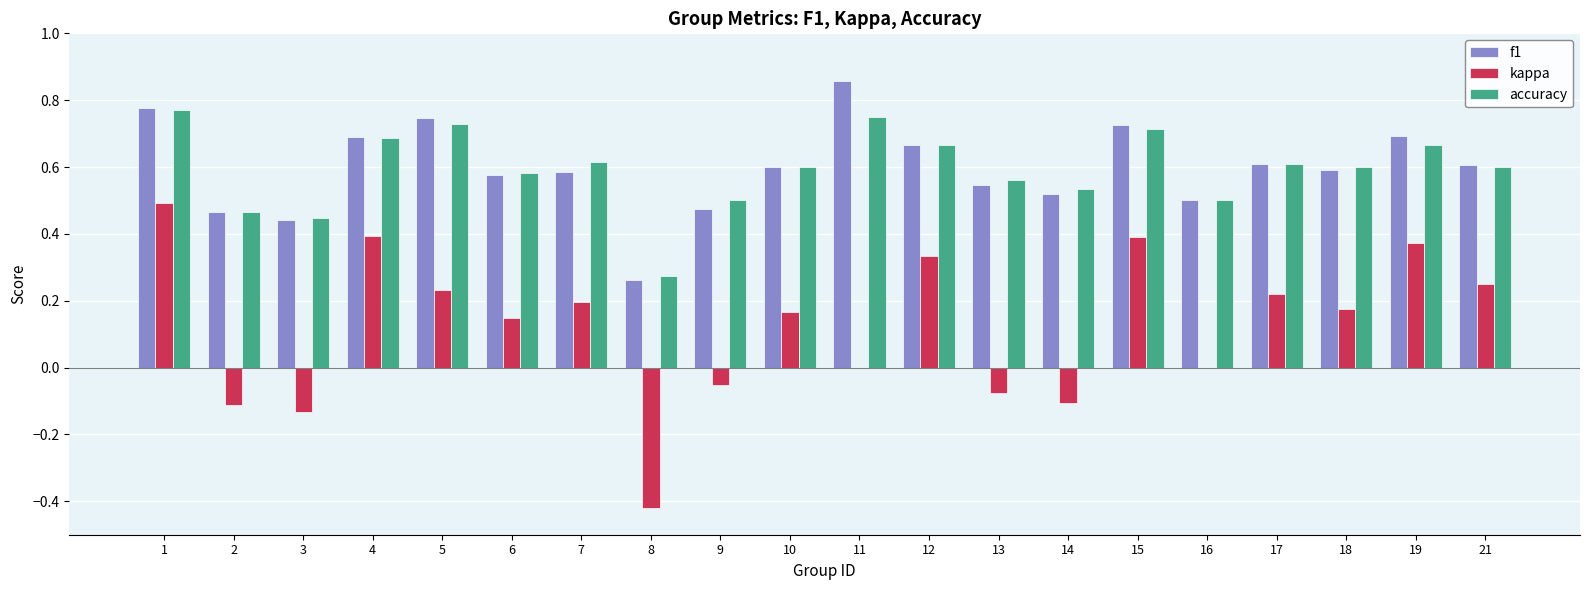

Between 8 and 14, which series saw the biggest shift?

kappa